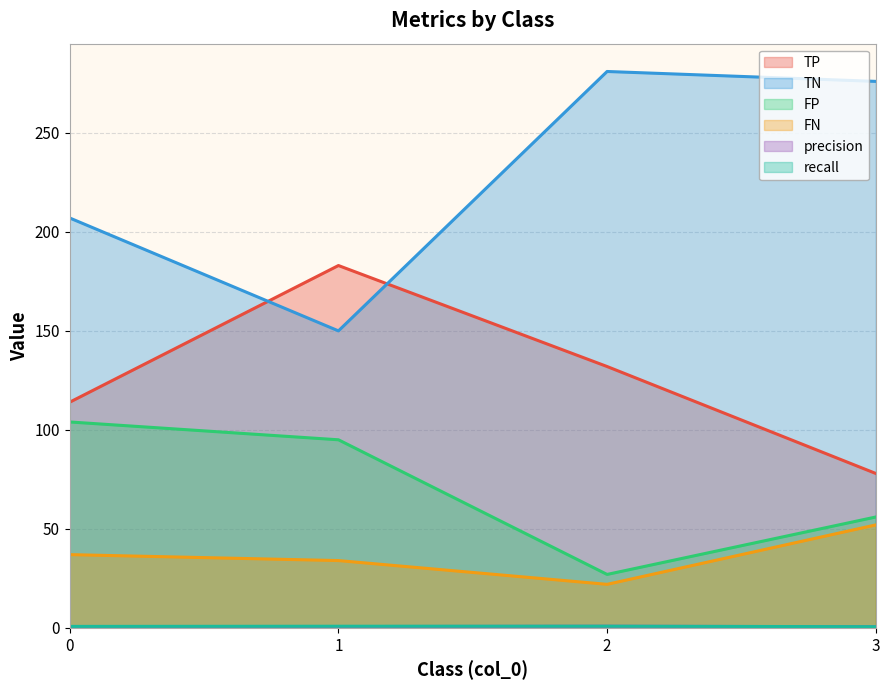

True or false: TP has a value of 78.0 at 3.

True